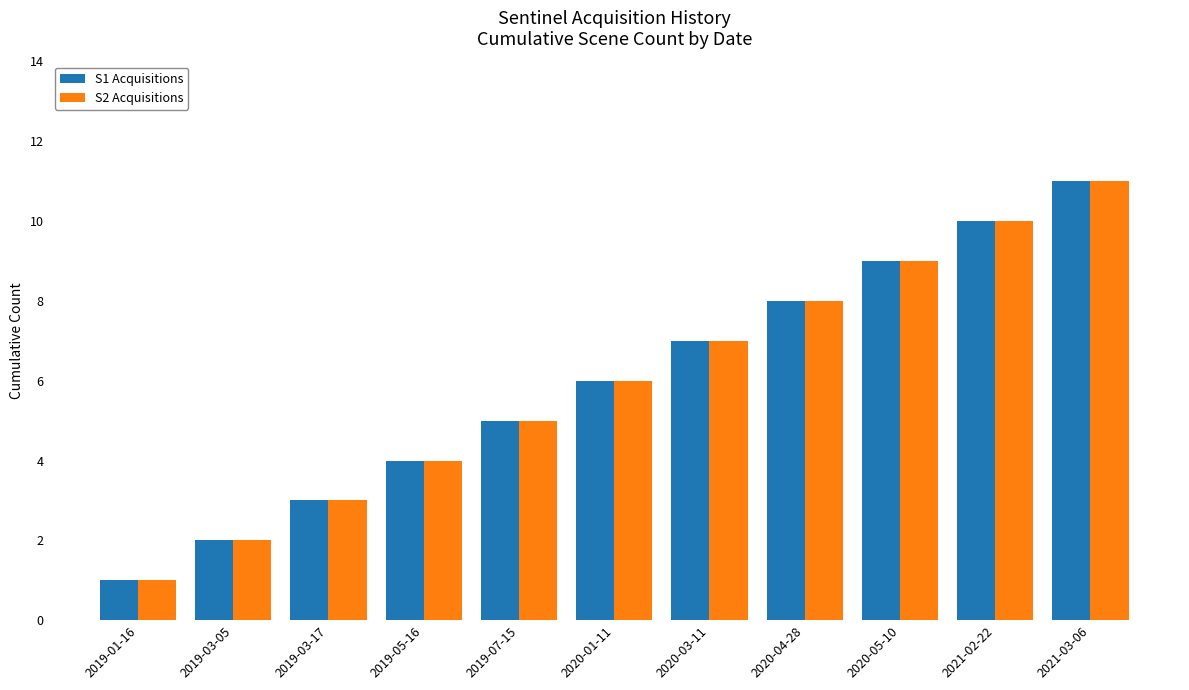

What is the total value across all series at 2021-02-22?

20